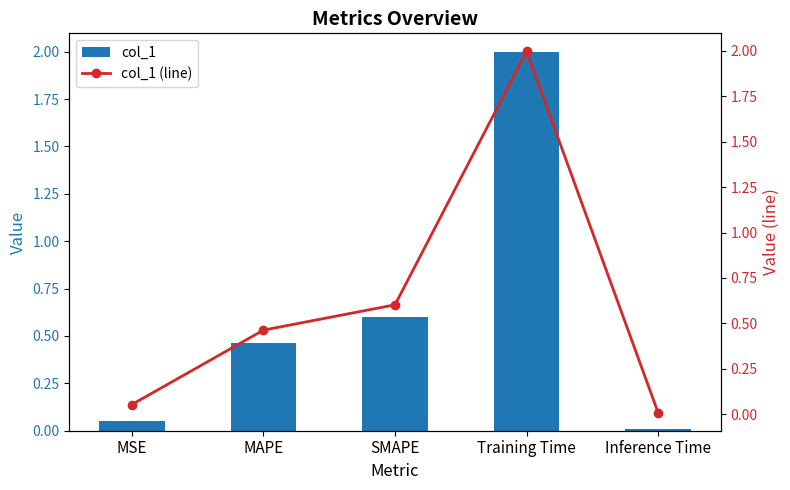

Are the bars horizontal?

No